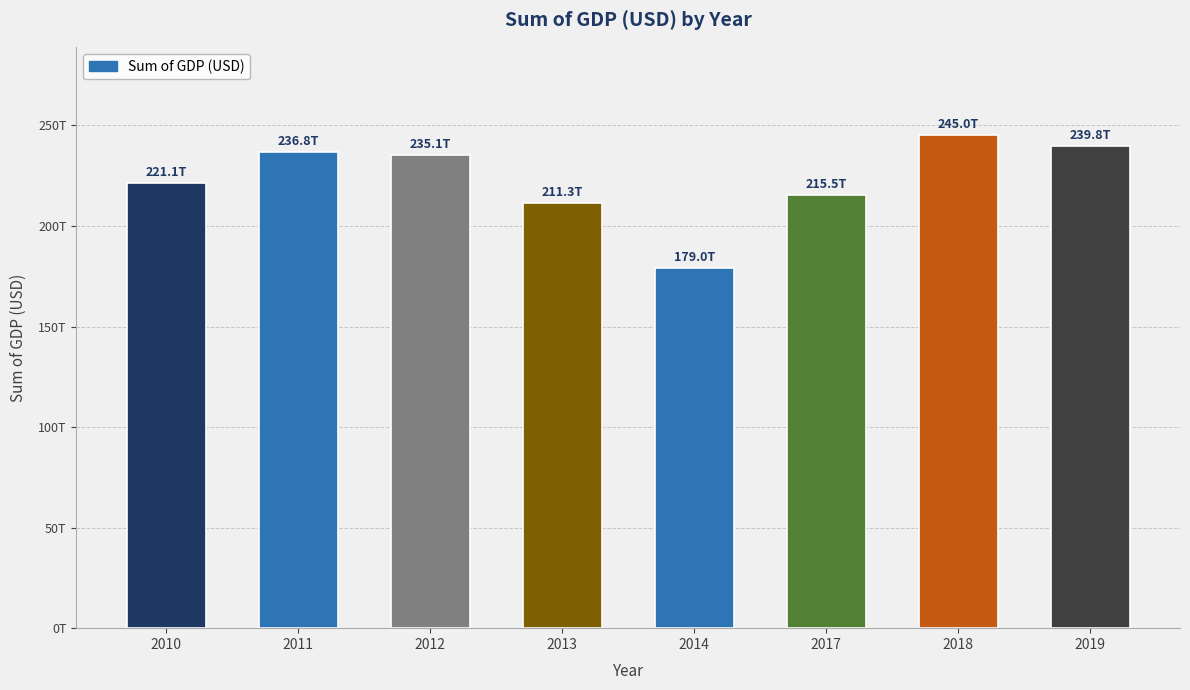

Reading left to right, list all the values displayed in this chart.

221149790000000	236779030000000	235116820000000	211268710000000	179037760000000	215533370000000	244993220000000	239753040000000